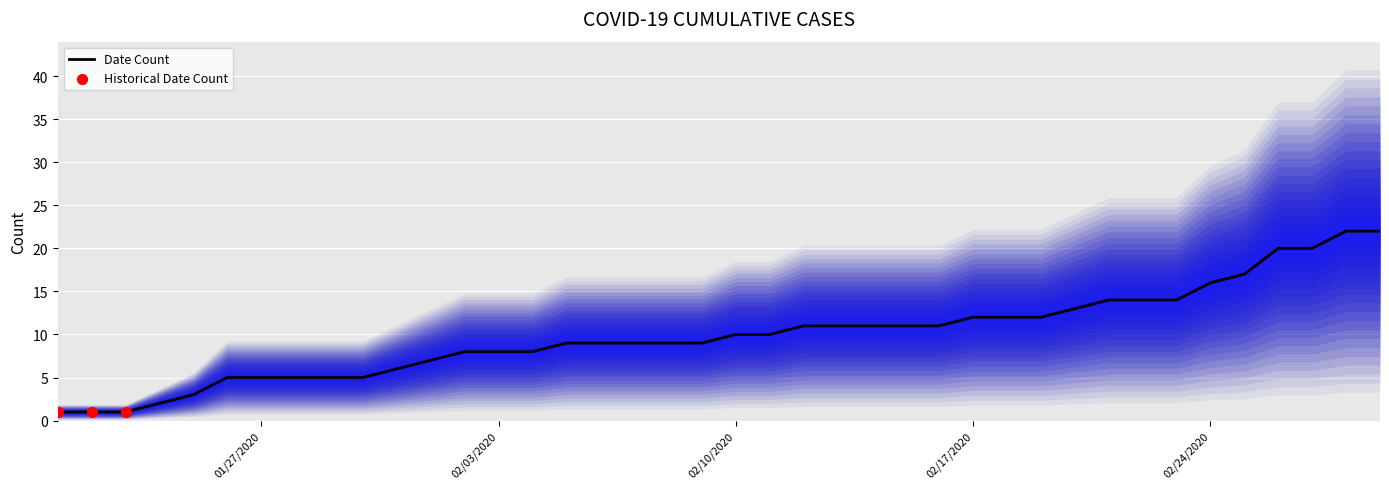

Approximately how many times larger is the value at 01/27/2020 compared to 02/11/2020?

0.5